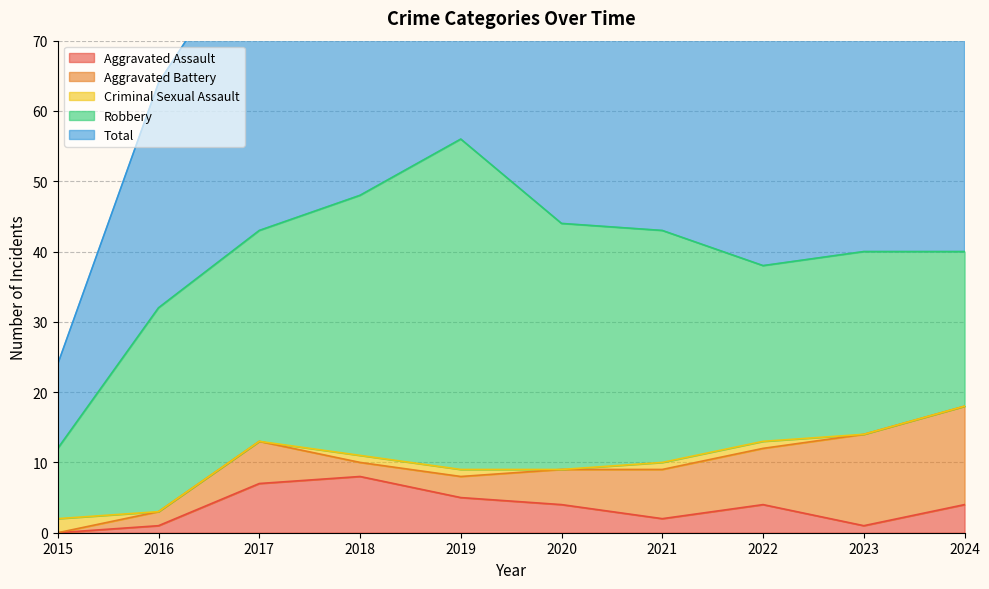

The value of Criminal Sexual Assault at 2018 is 1. True or false?

False